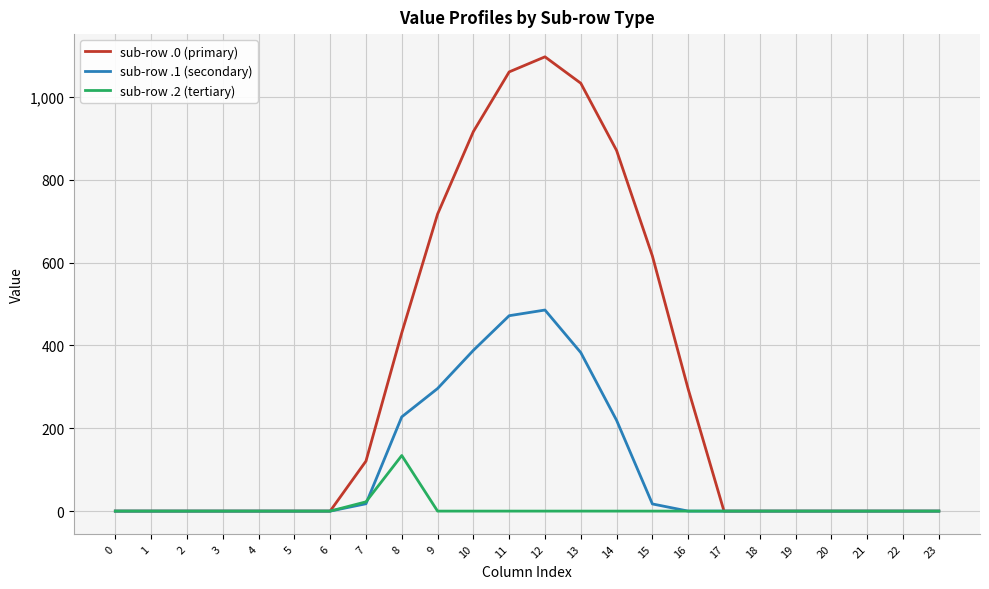

Rank the series by their average value, from highest to lowest.

sub-row .0 (primary), sub-row .1 (secondary), sub-row .2 (tertiary)